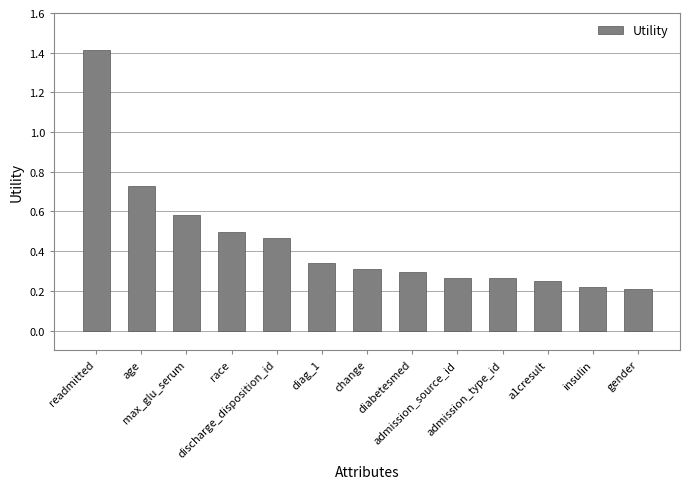

What is the greatest value displayed?

1.4